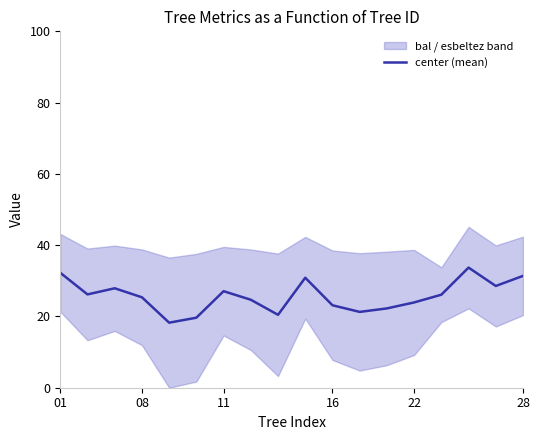

How many interior local valleys (lower than both neighbors) does the data have?

5